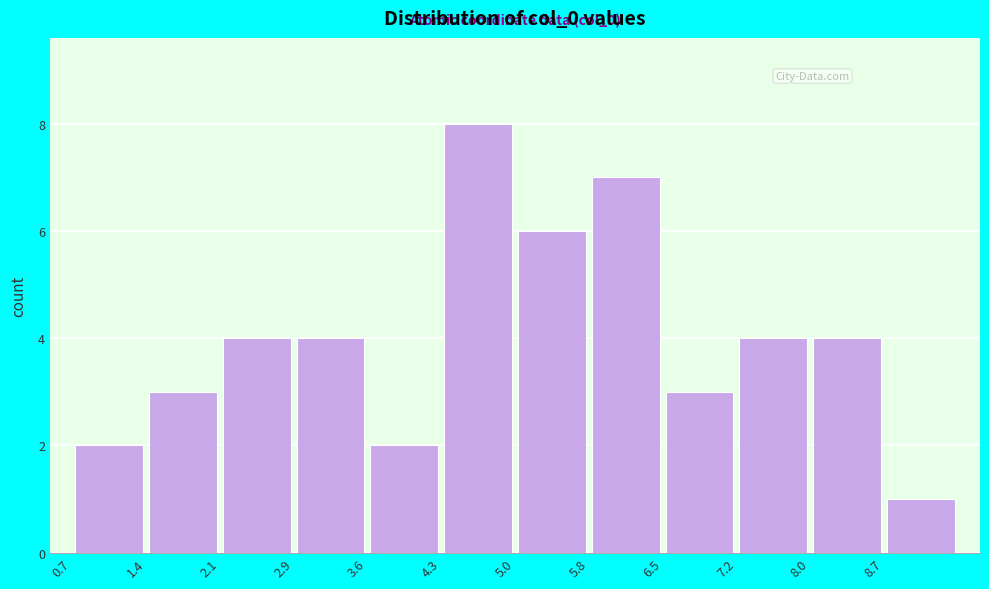

Over which range of the x-axis is the bar tallest?

4.3 to 5.0